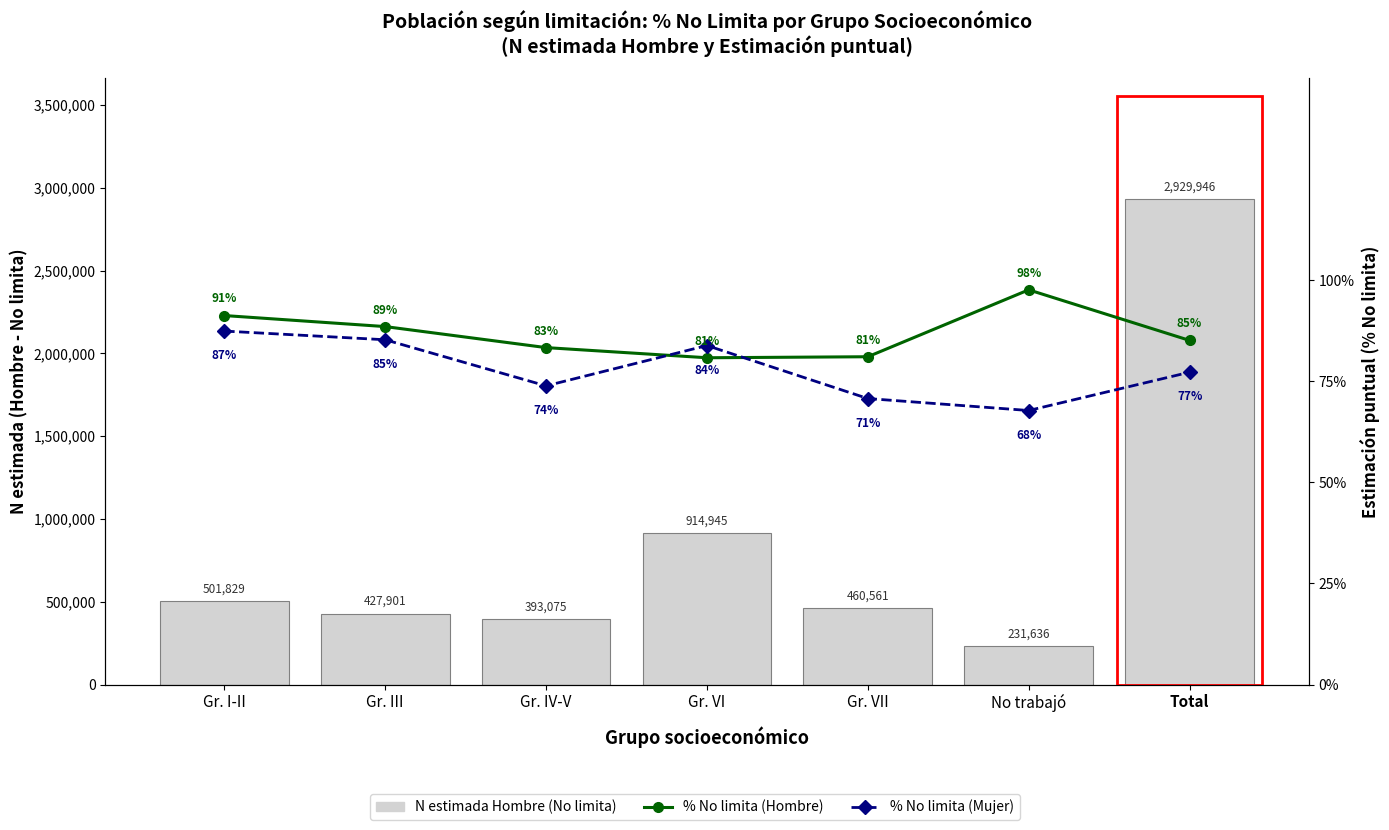

What is the sum of all N estimada Hombre (No limita) values?

5859893.0